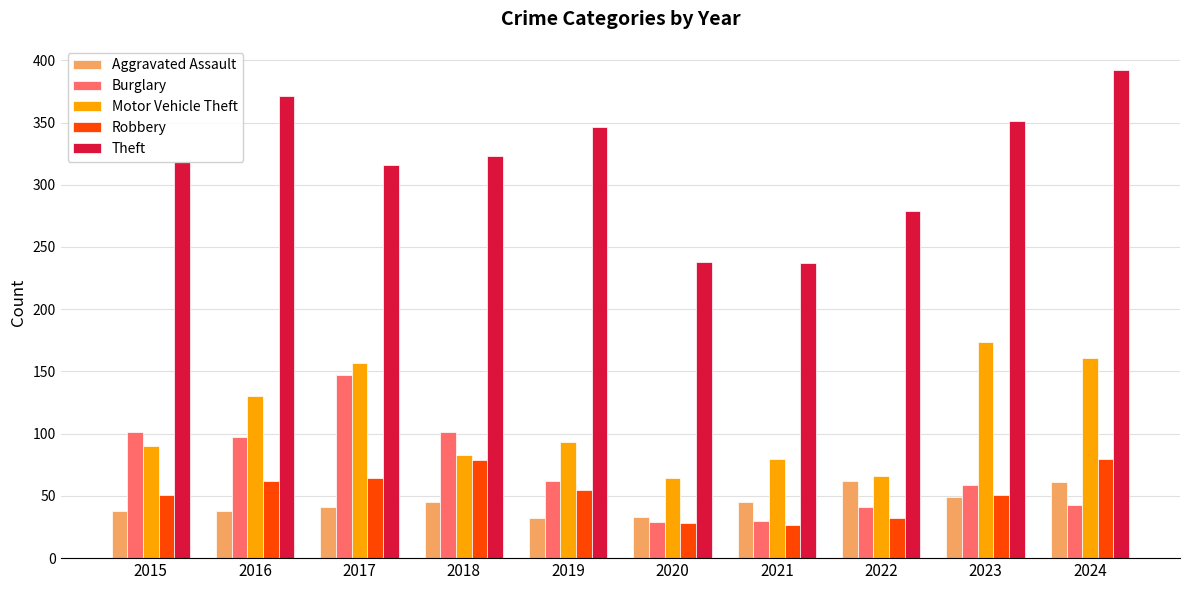

The value of Burglary at 2015 is 101. True or false?

True